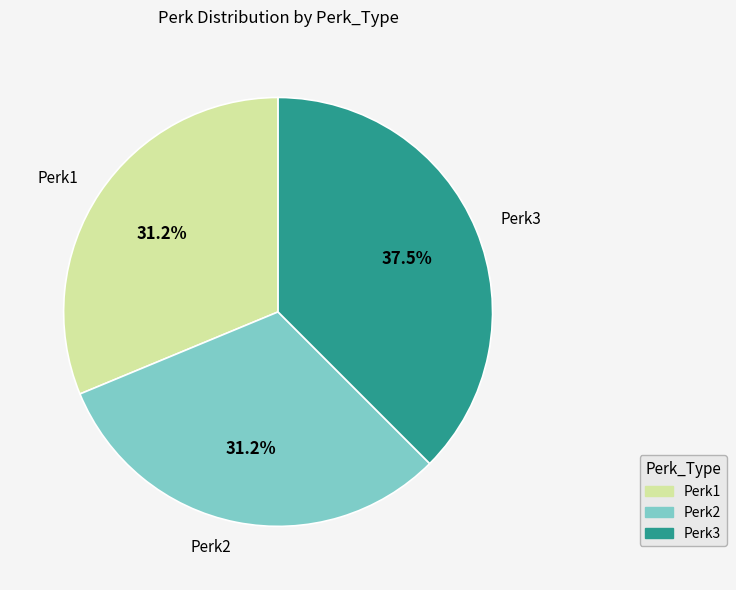

Is the sum of Perk3 and Perk1 greater than half?

Yes